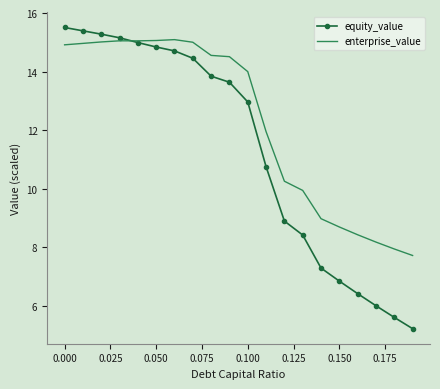

Which series has the largest total across all categories?

enterprise_value